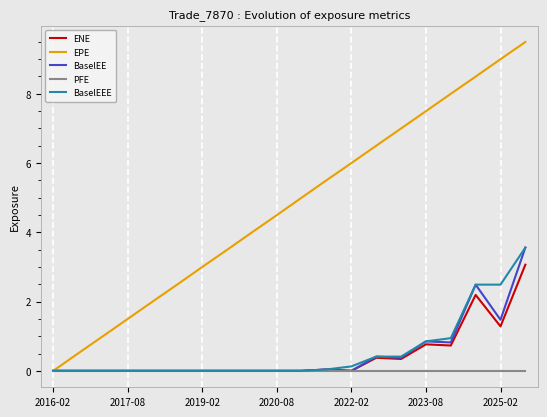

Which series has the largest total across all categories?

EPE